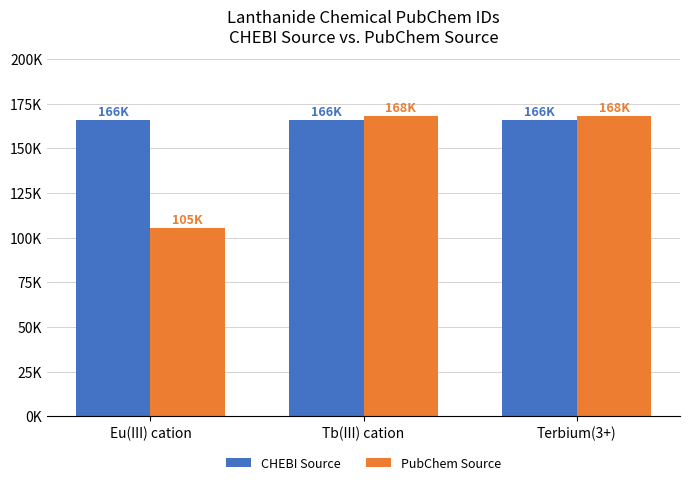

Reading right to left, list all the values displayed in this chart.

CHEBI Source: 165669	165669	165668
PubChem Source: 168051	168051	105159